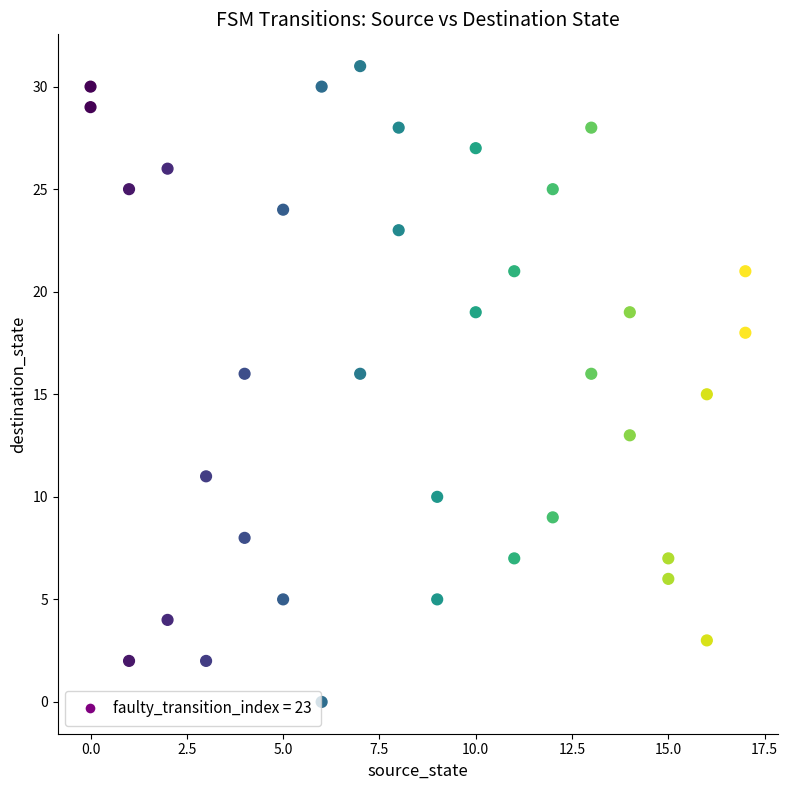

What is the range of Y values (max minus min)?

31